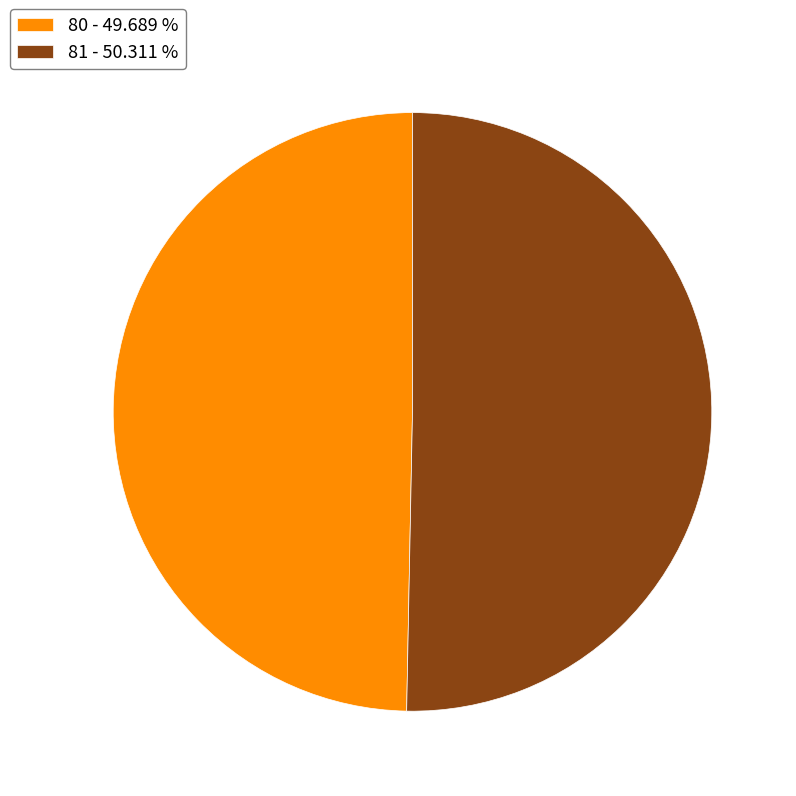

What is the largest slice in the pie chart?

81